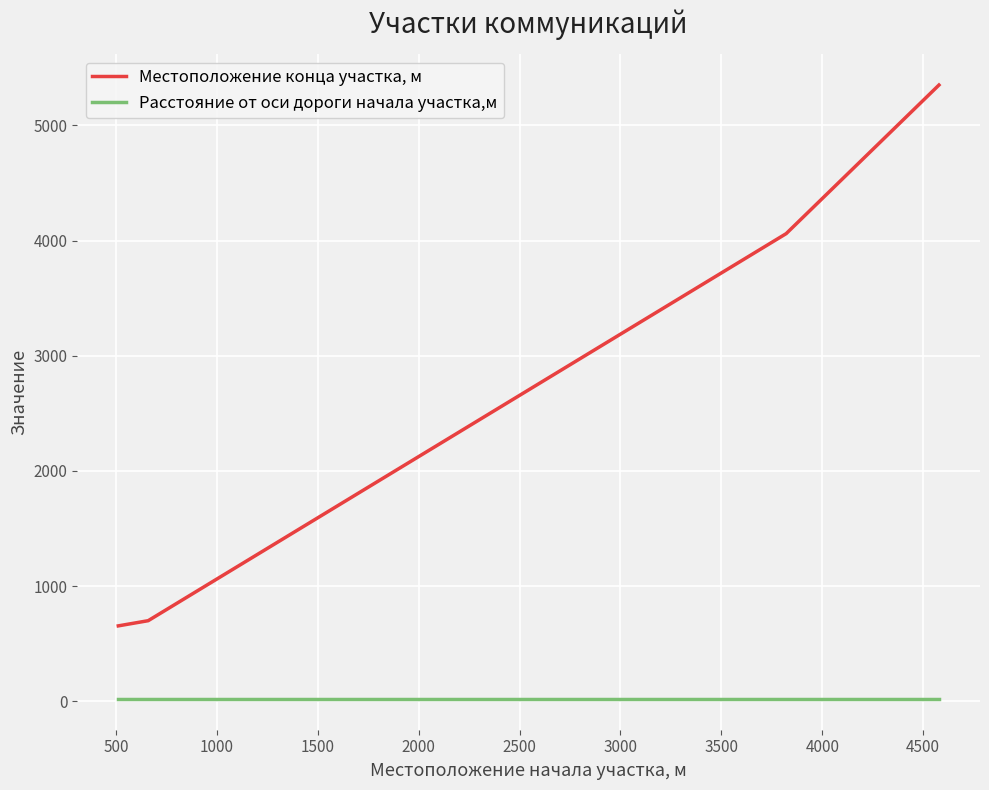

List the series in order of their overall mean, highest first.

Местоположение конца участка, м, Расстояние от оси дороги начала участка,м